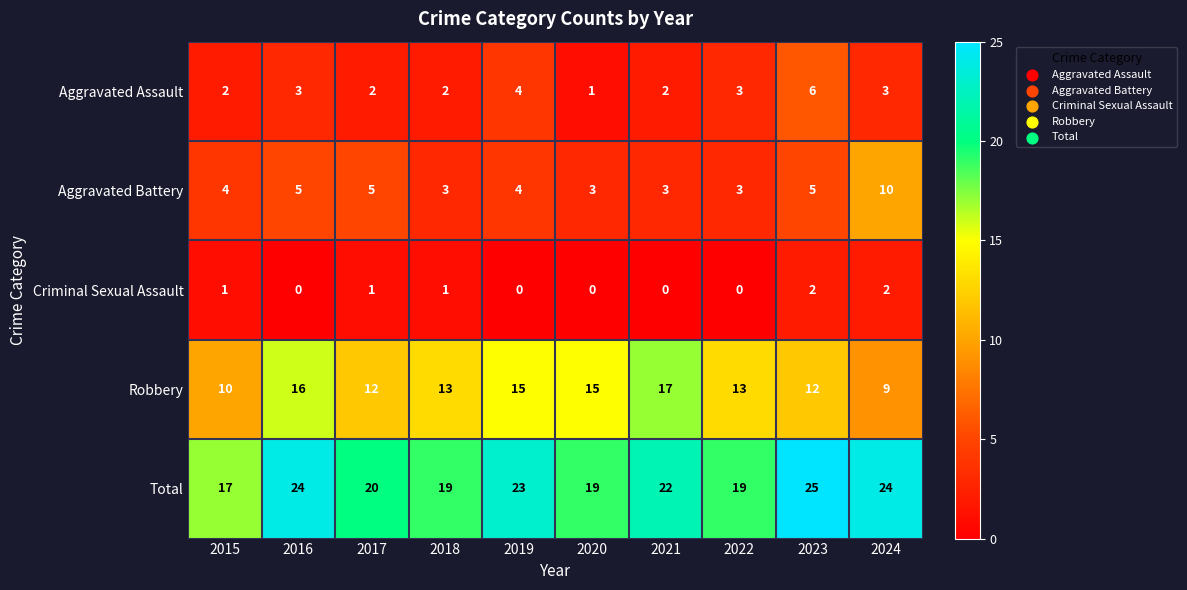

How many data points in Total are less than 22?

5